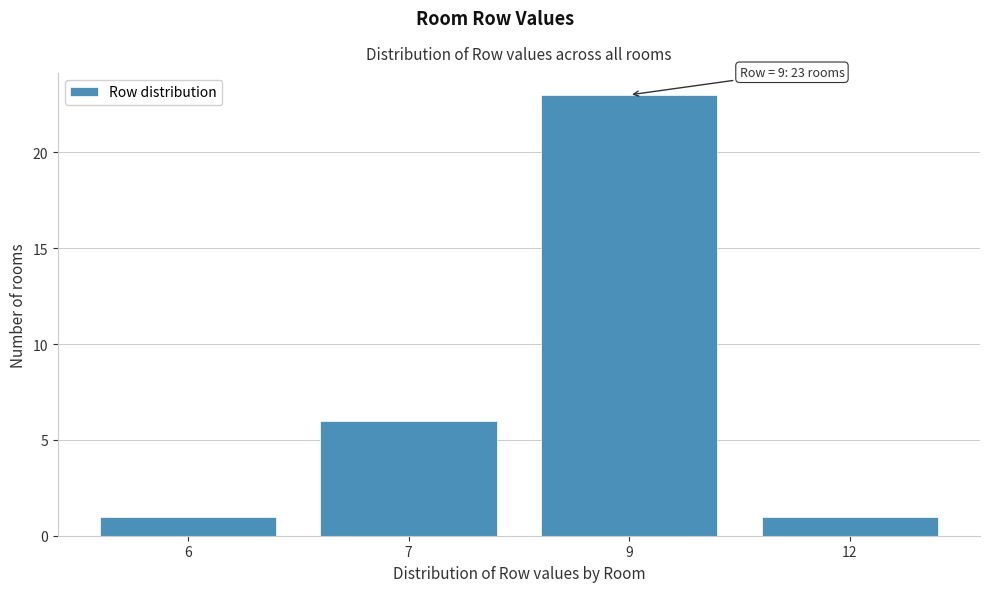

Reading left to right, transcribe all the data shown in this chart.

1	6	23	1